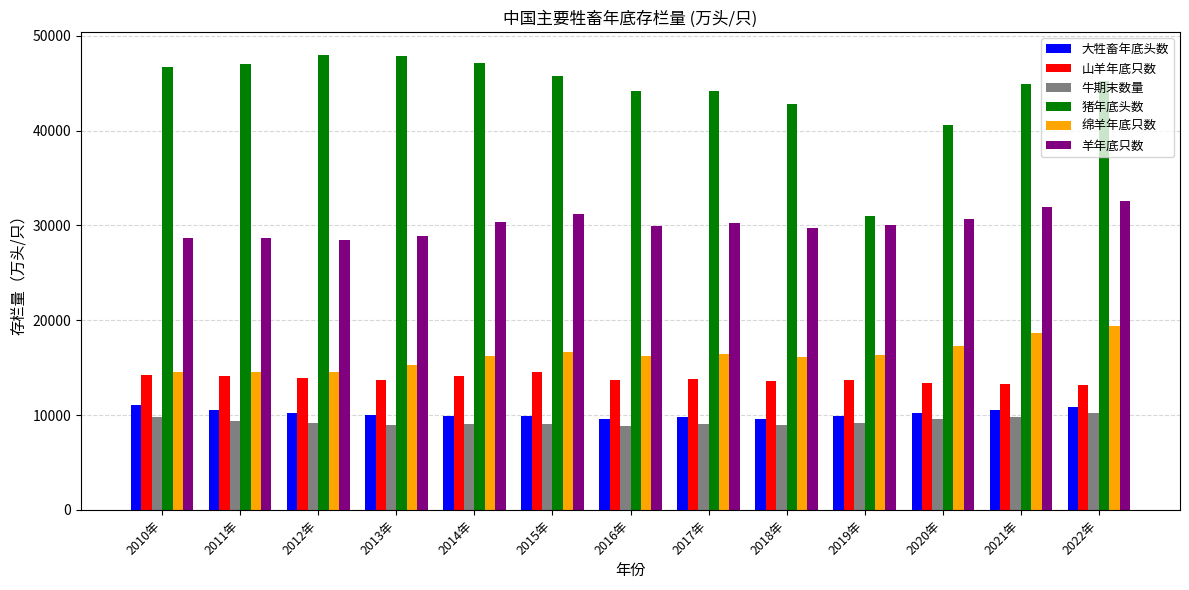

What is the difference between the maximum and second lowest values in the 羊年底只数 series?

3963.1